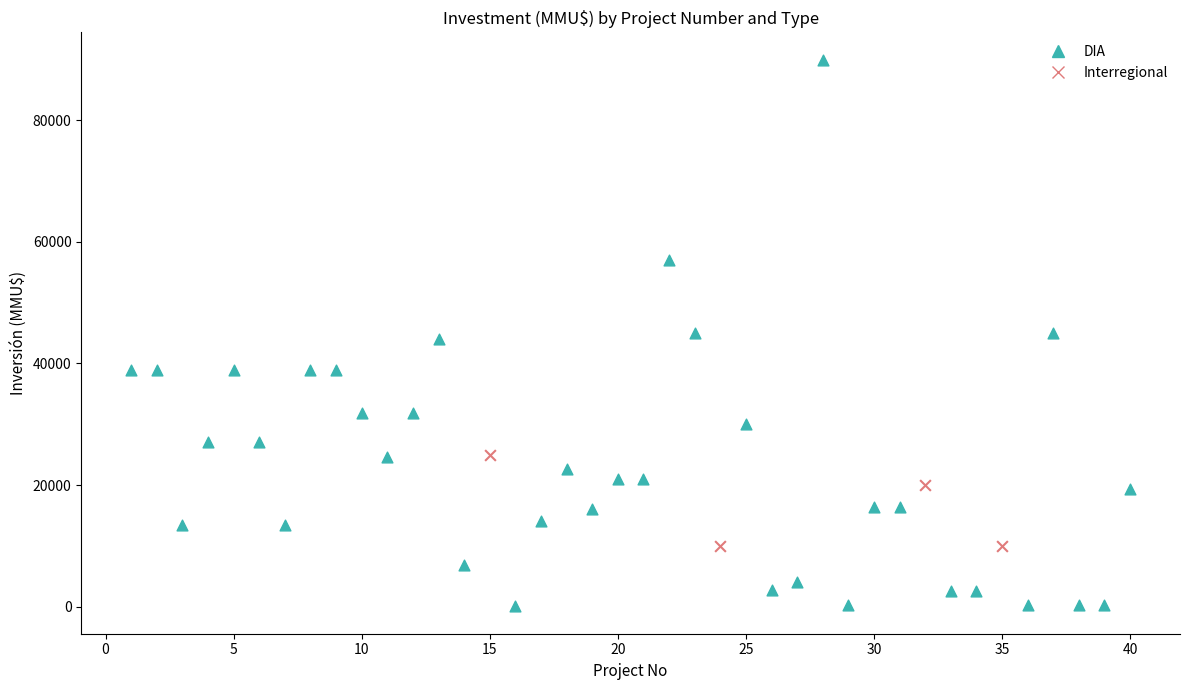

Which series has the widest spread of Y values?

DIA